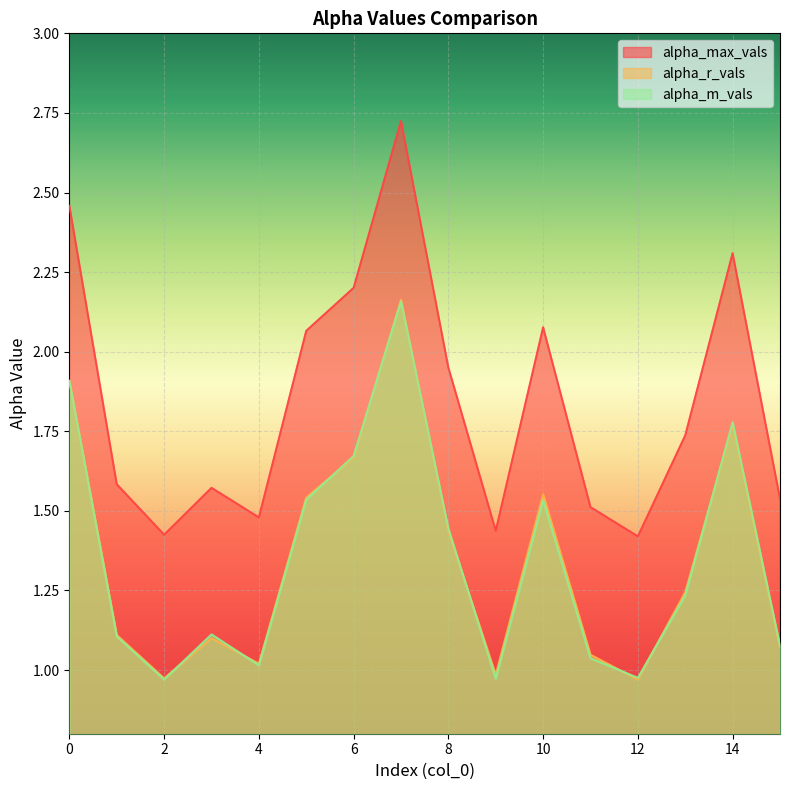

What is the total value across all series at 6?

5.5